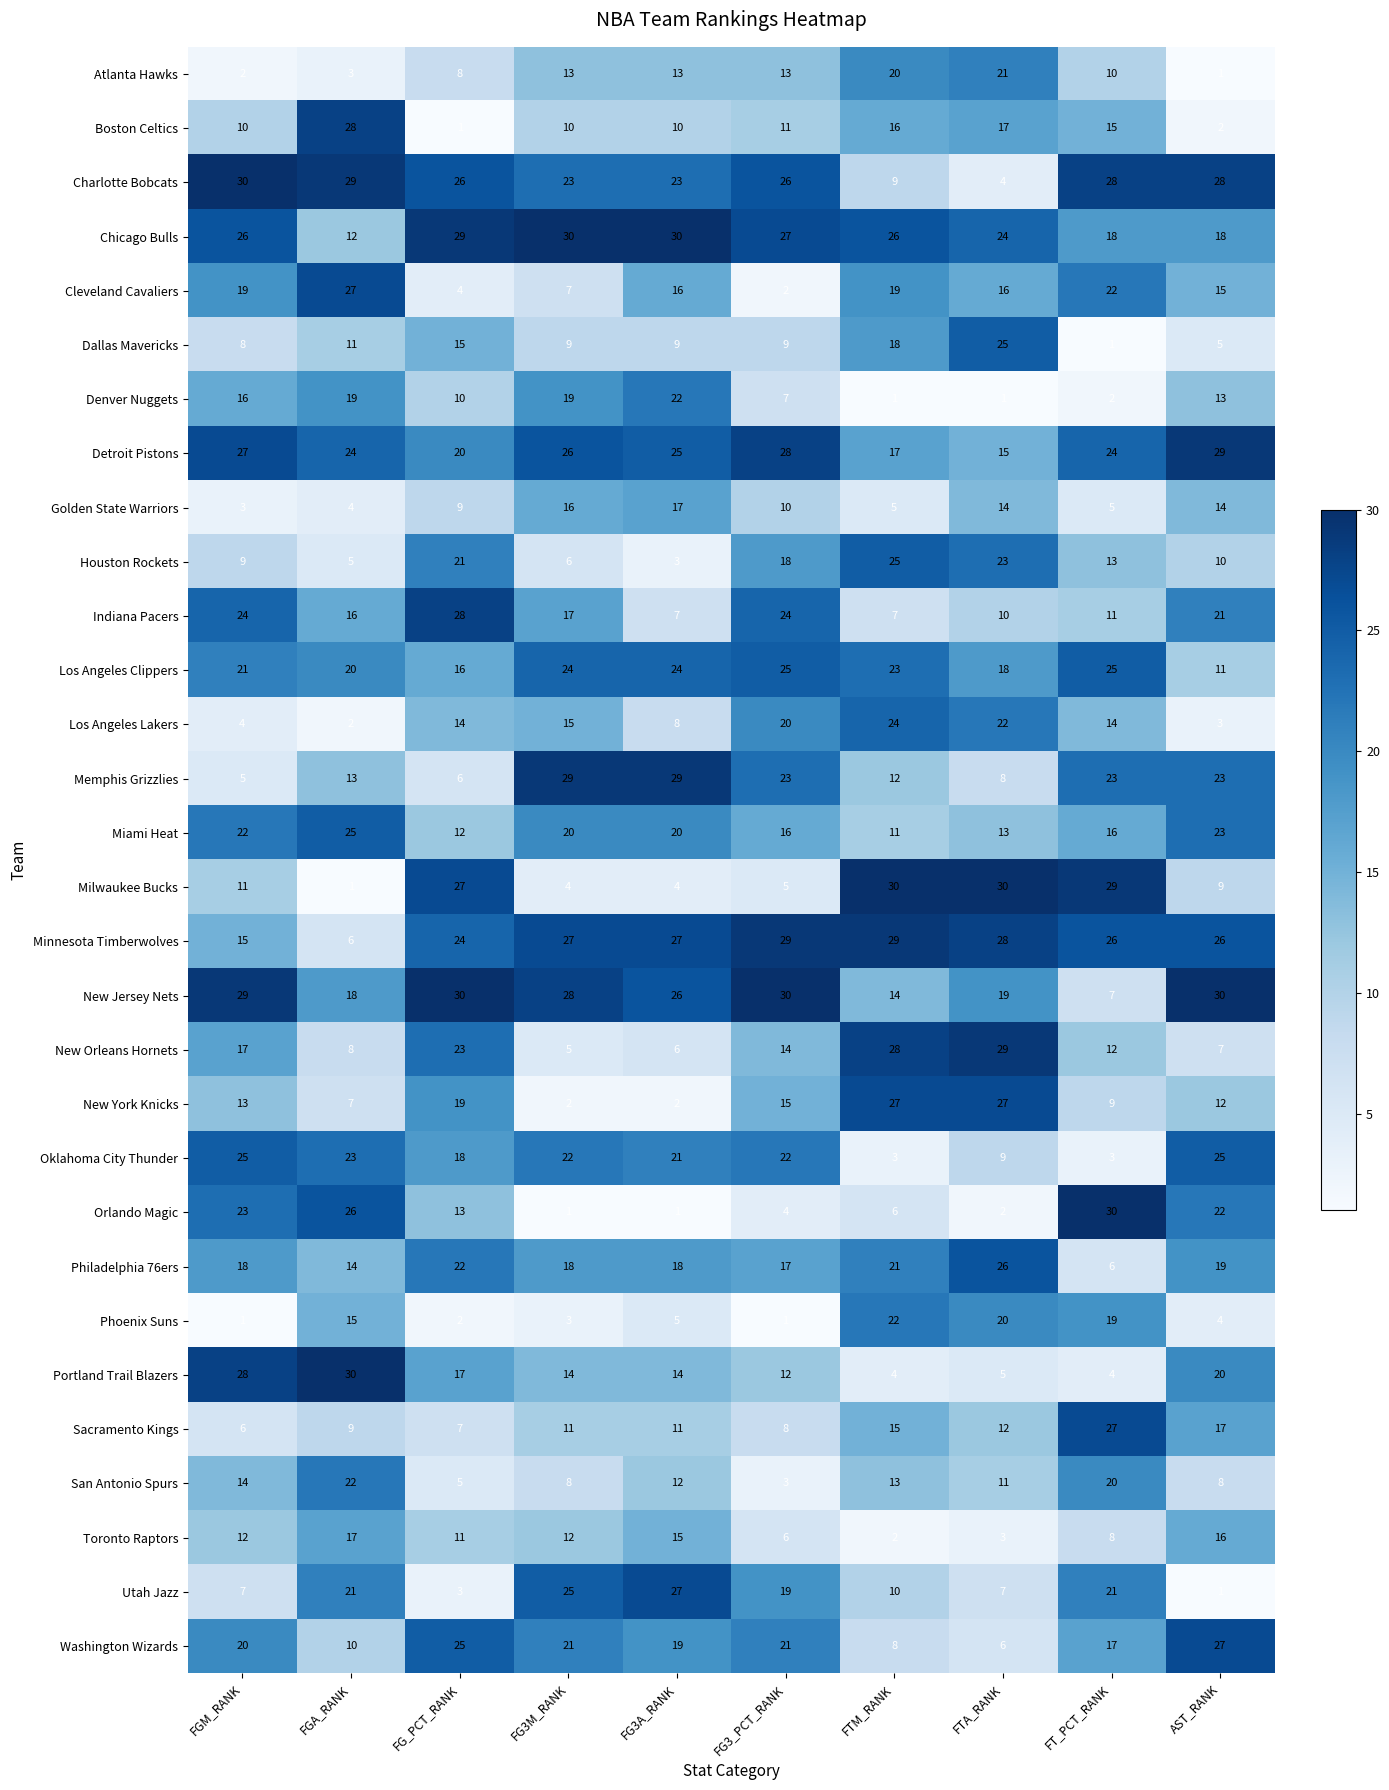

Which series has the largest total across all categories?

Chicago Bulls